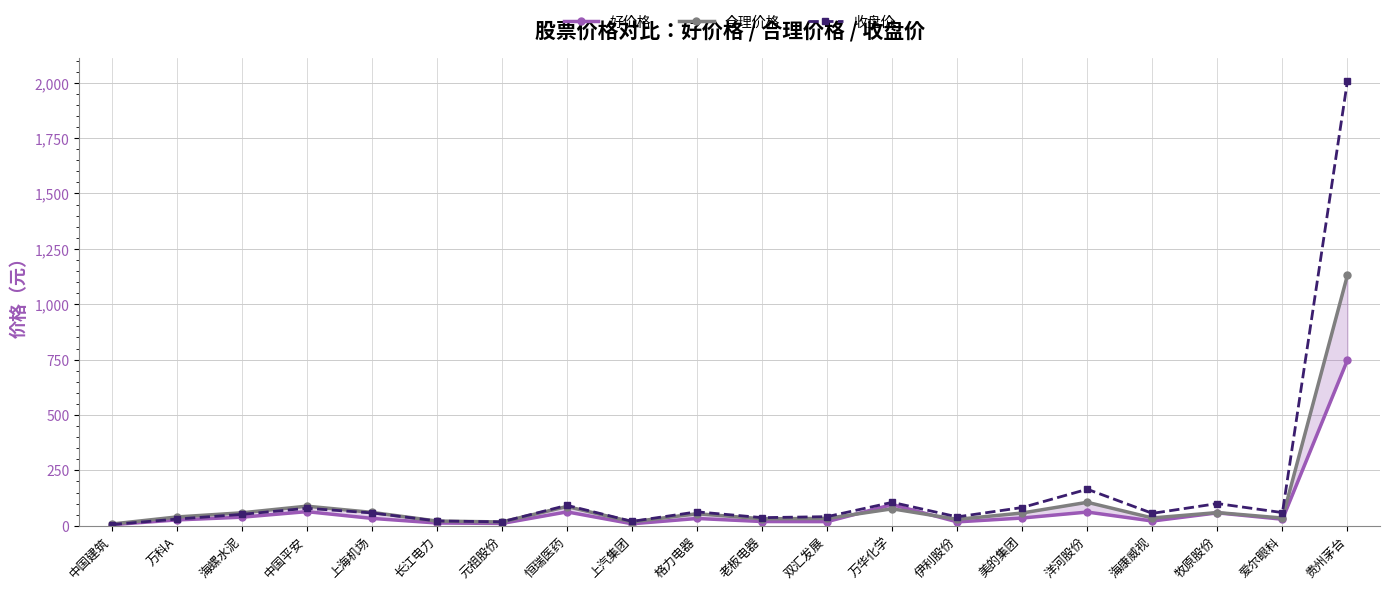

How many distinct data groups are displayed?

3